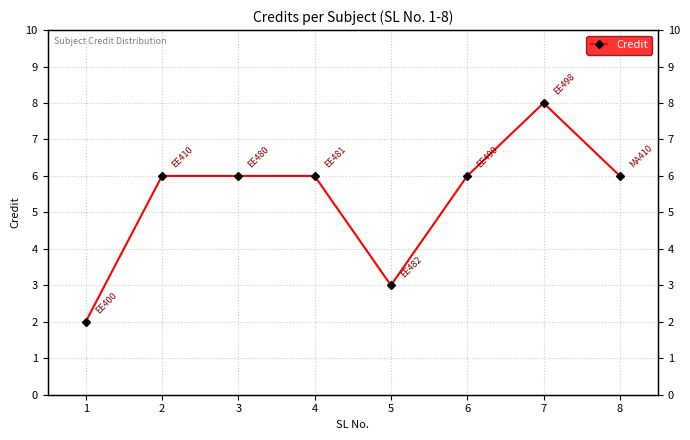

What is the average value?

5